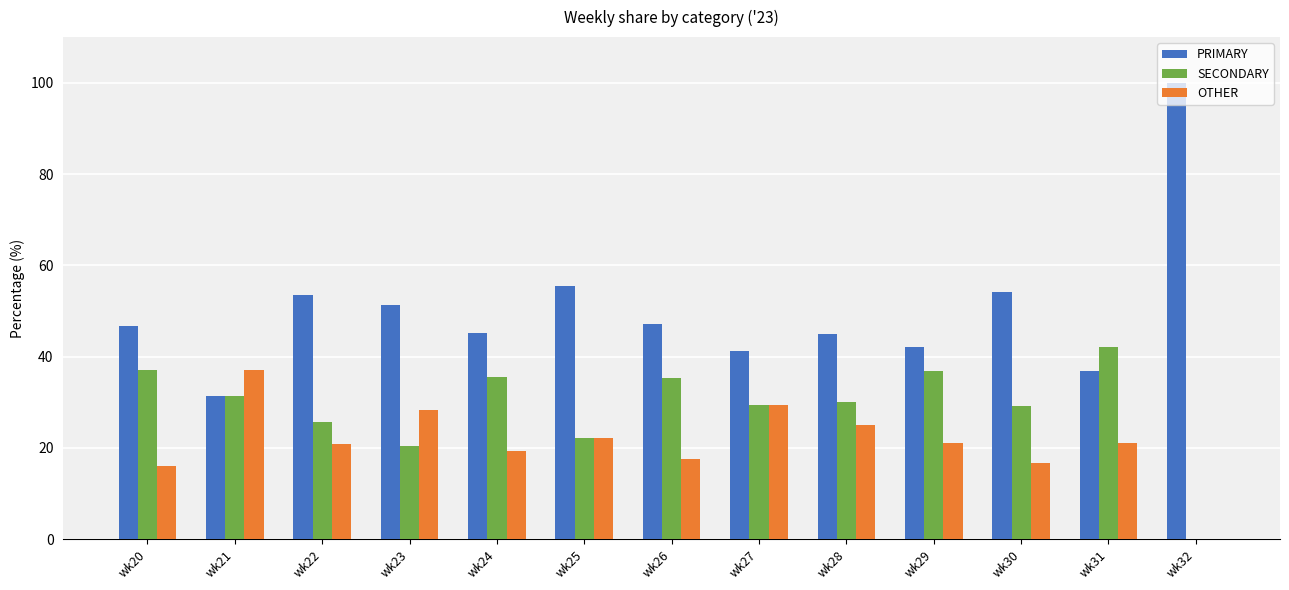

The value of PRIMARY at wk26 is 64.9. True or false?

False